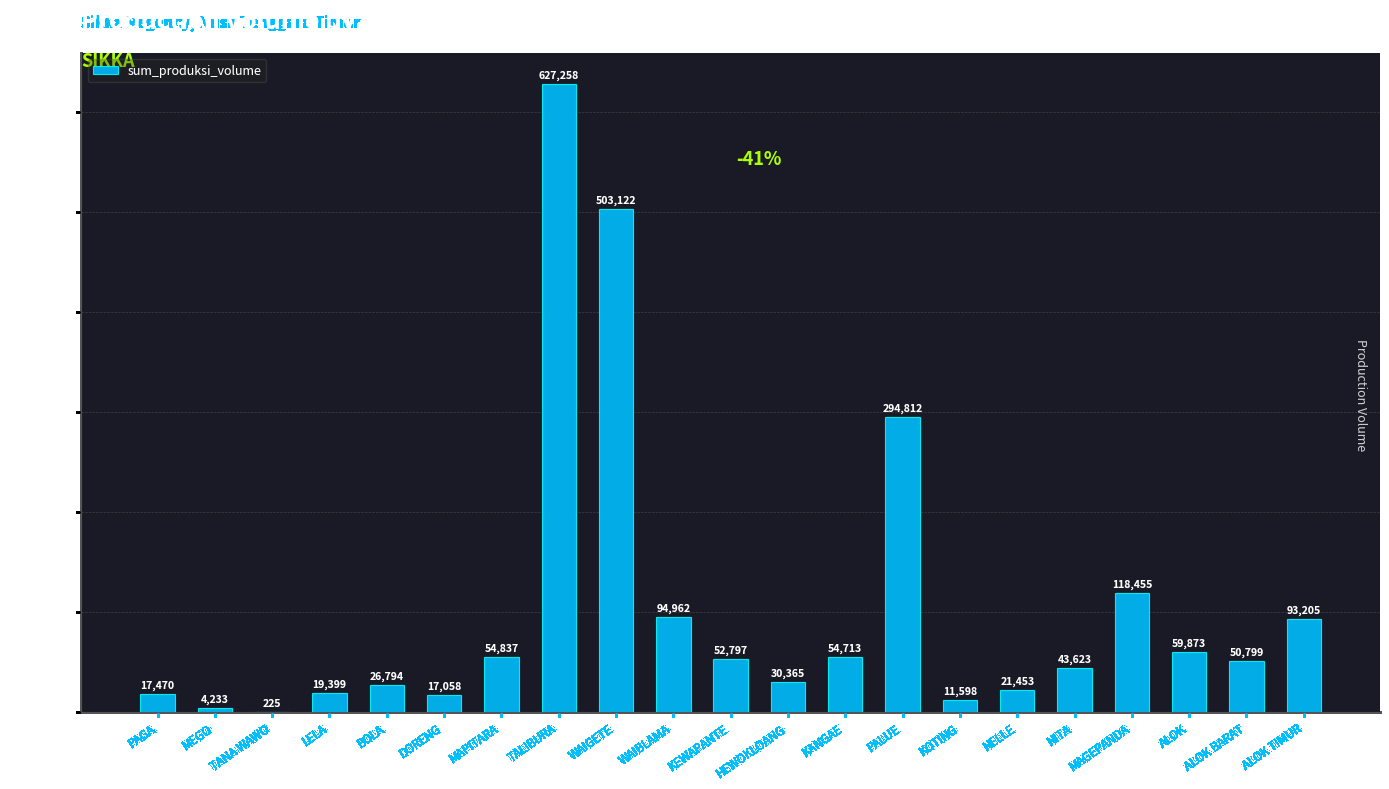

What is the greatest value displayed?

627258